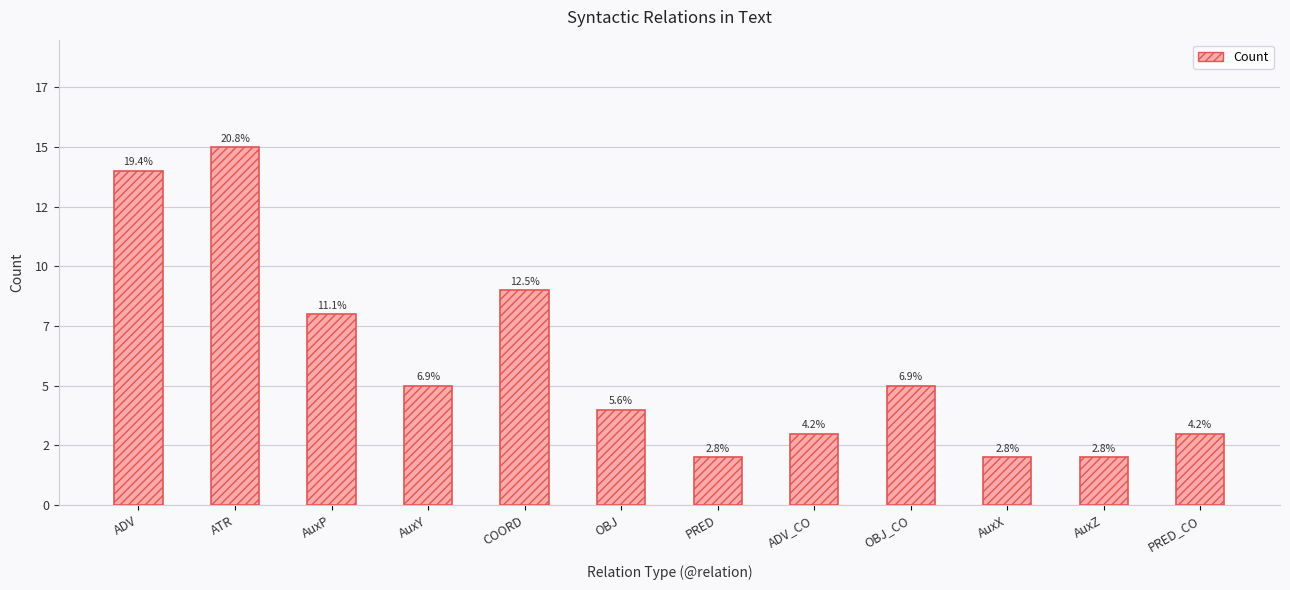

True or false: the data shows 15 at ATR.

True